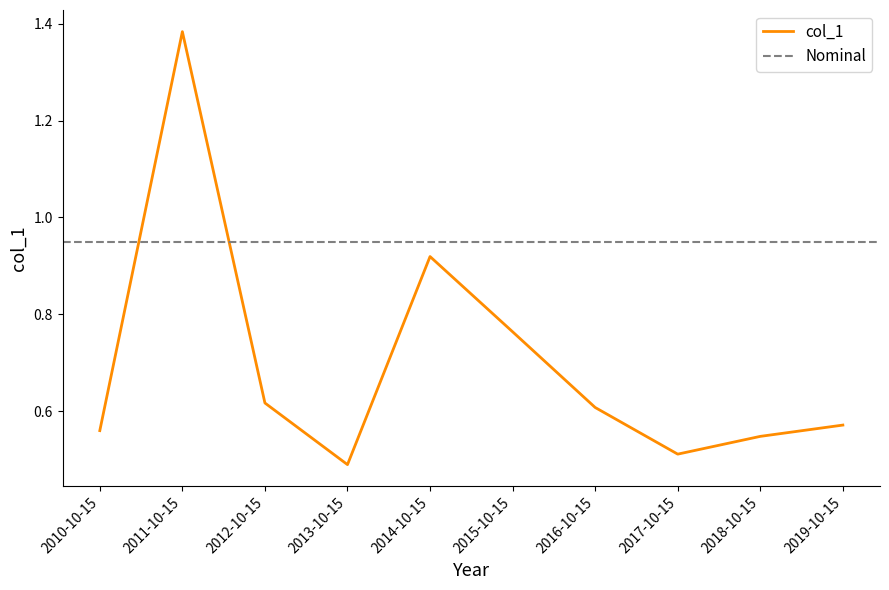

Which label corresponds to the smallest value in the chart?

2013-10-15